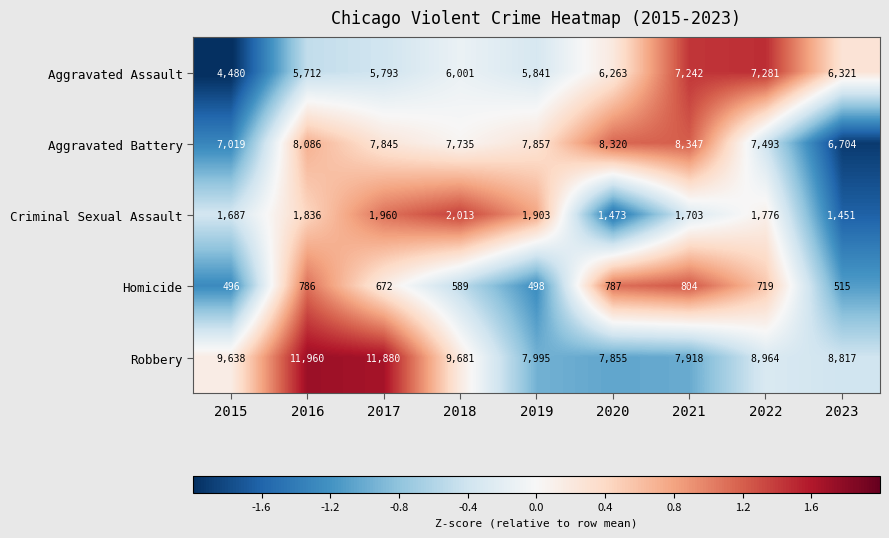

Between 2020 and 2022, which series saw the biggest shift?

Robbery